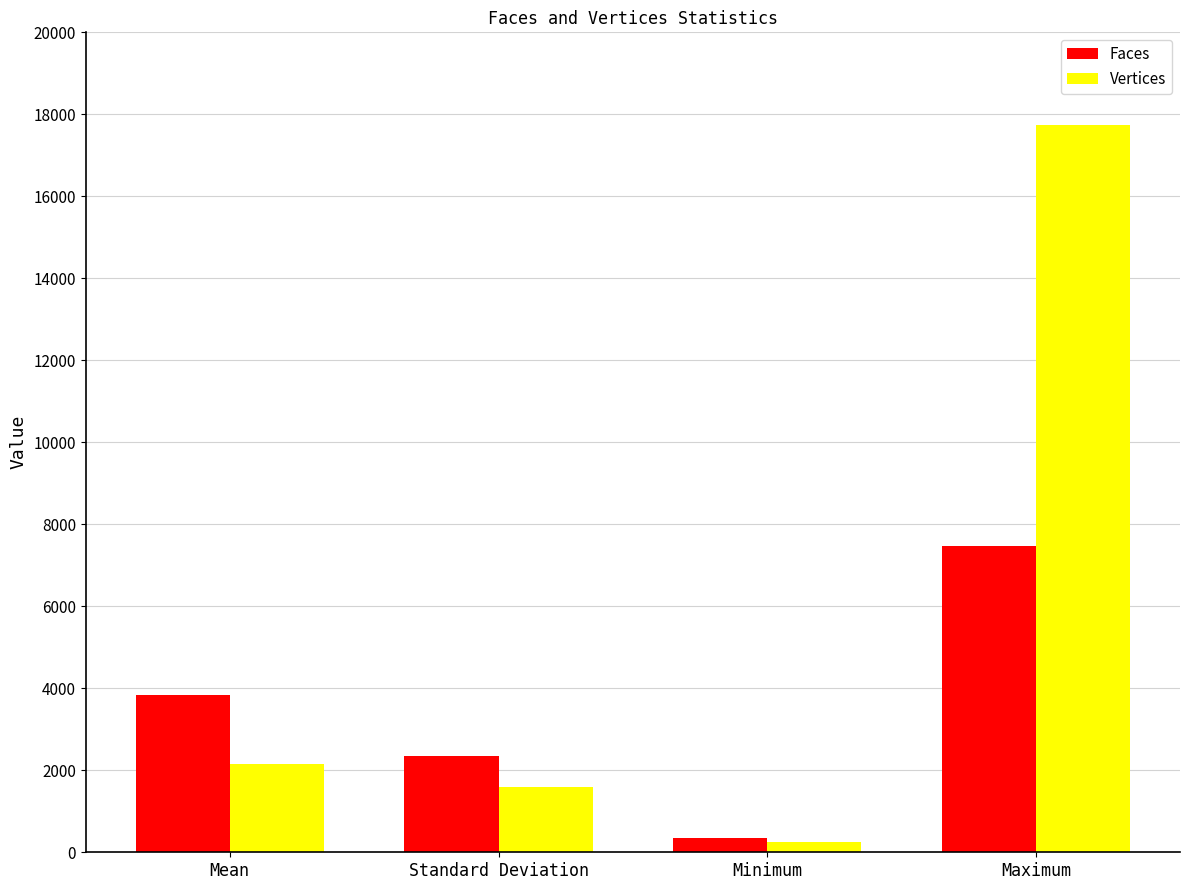

What are all the series names shown in the legend?

Faces, Vertices